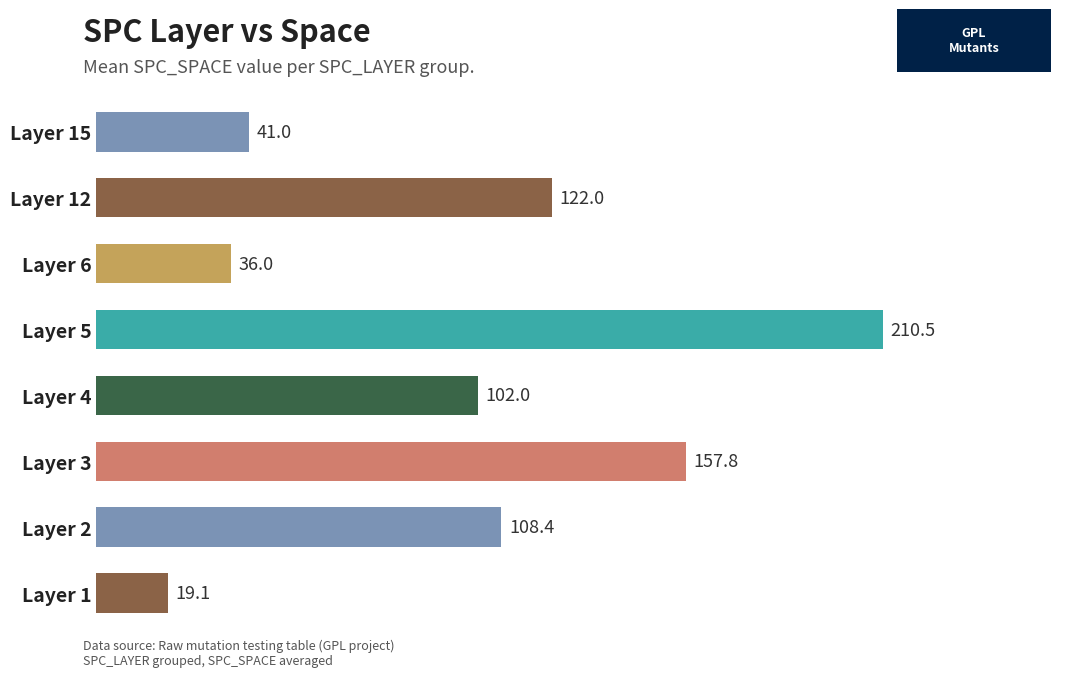

Count the number of values greater than 108.

4